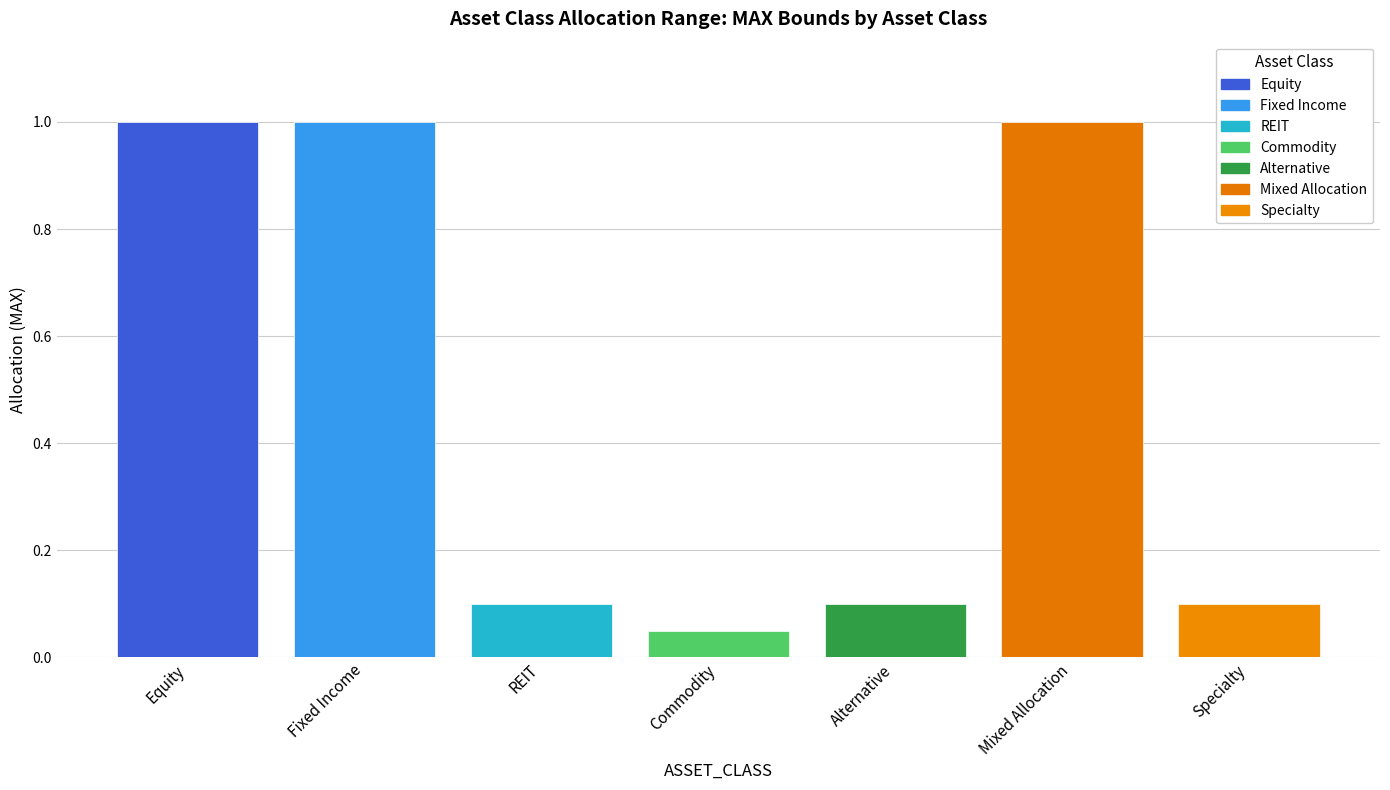

What is the label of the 6th bar from the right?

Fixed Income